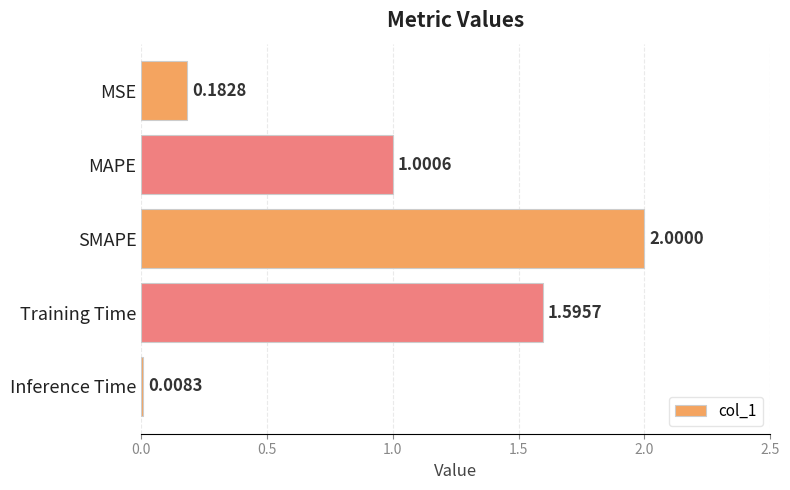

What is the change in value from MAPE to Inference Time?

-1.0